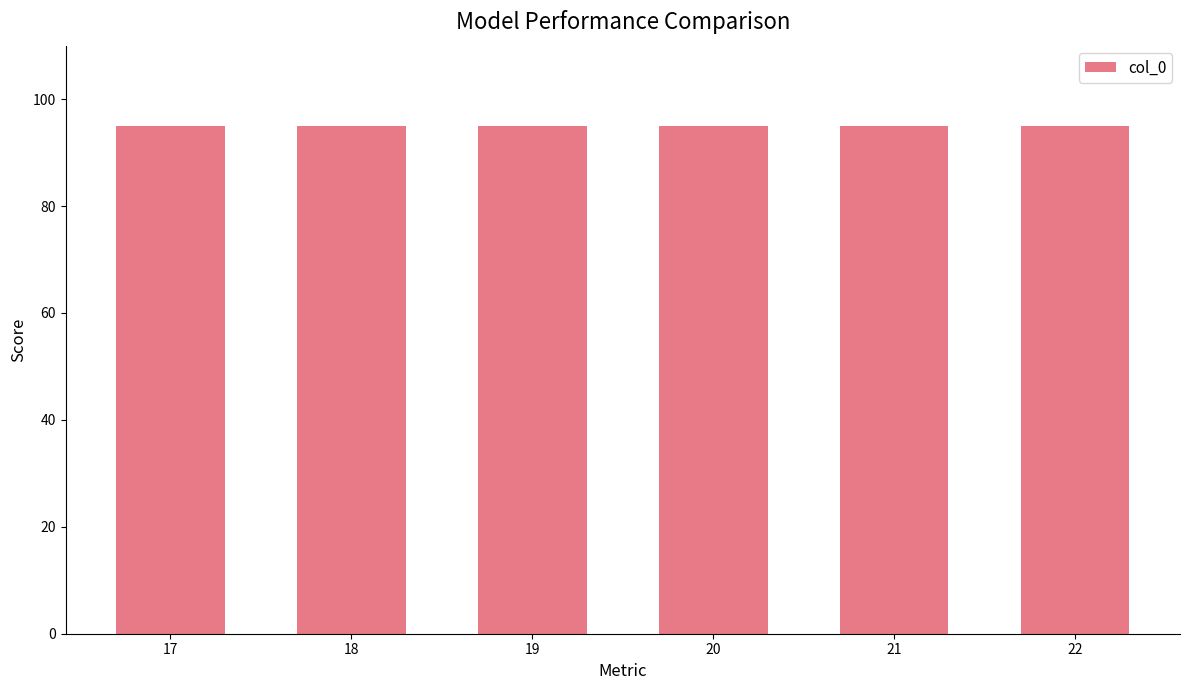

List the labels in order of value, largest first.

17, 19, 21, 18, 22, 20